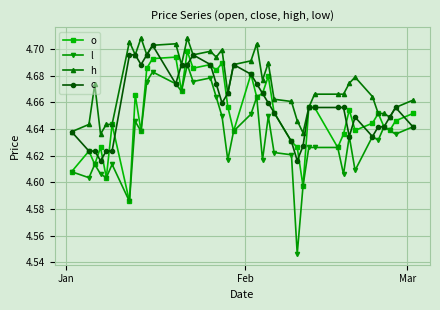

Which series has the largest range (max minus min)?

l